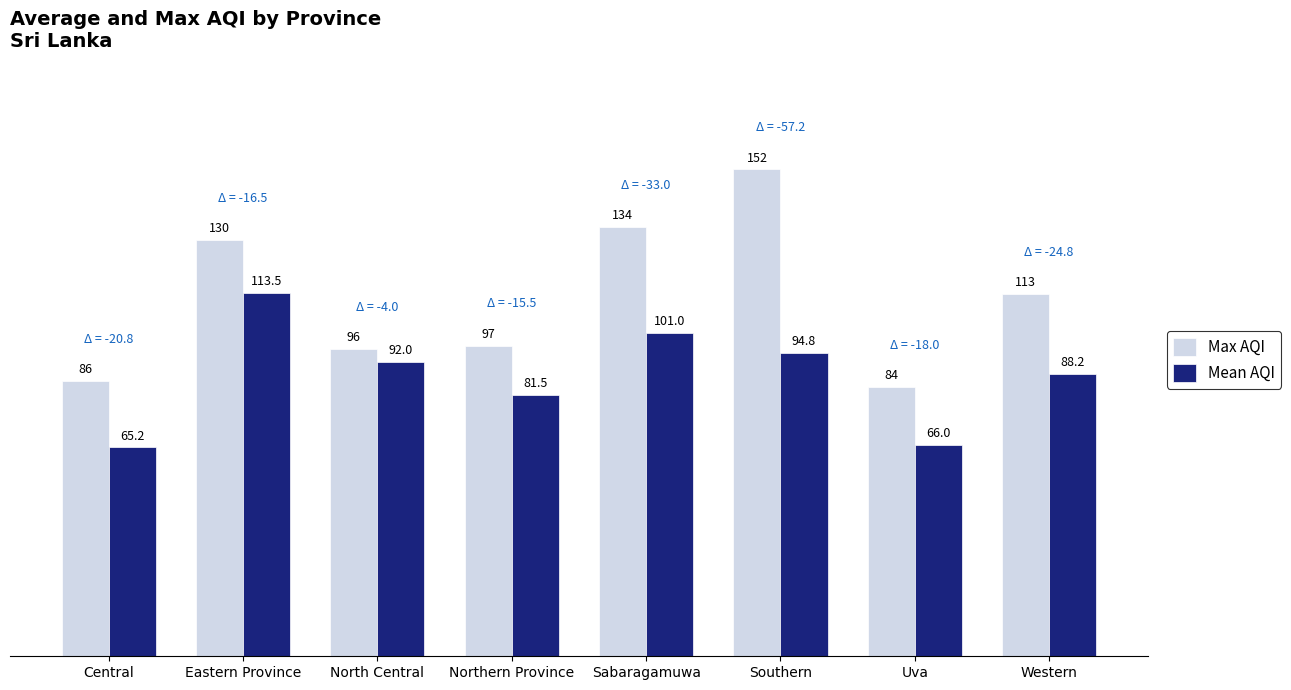

Which series has the largest total across all categories?

Max AQI